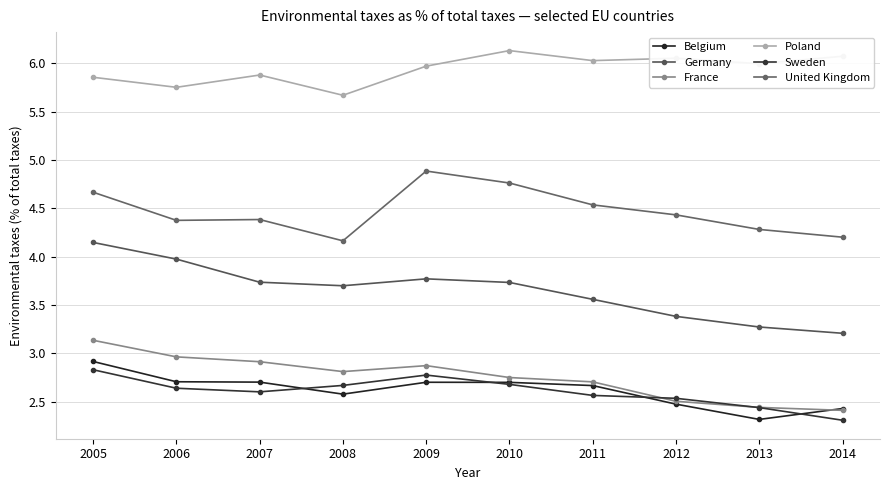

True or false: Belgium and United Kingdom cross at least once.

False